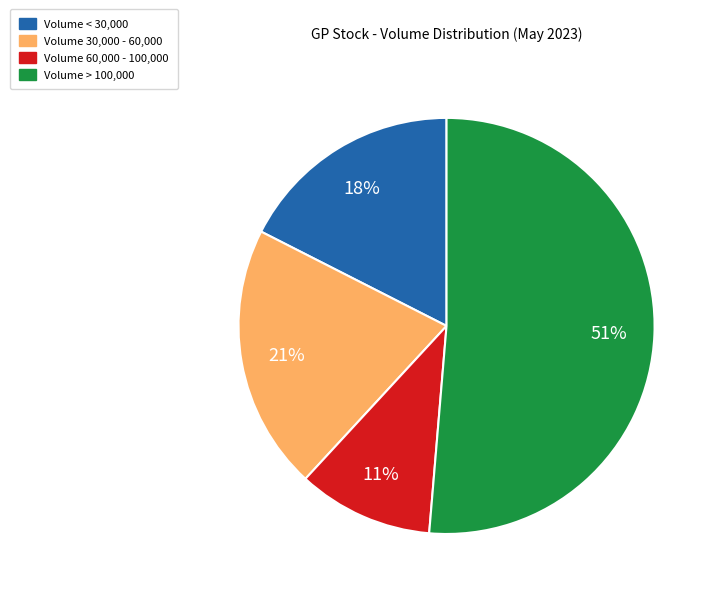

To the nearest percent, what is the average slice percentage?

25%